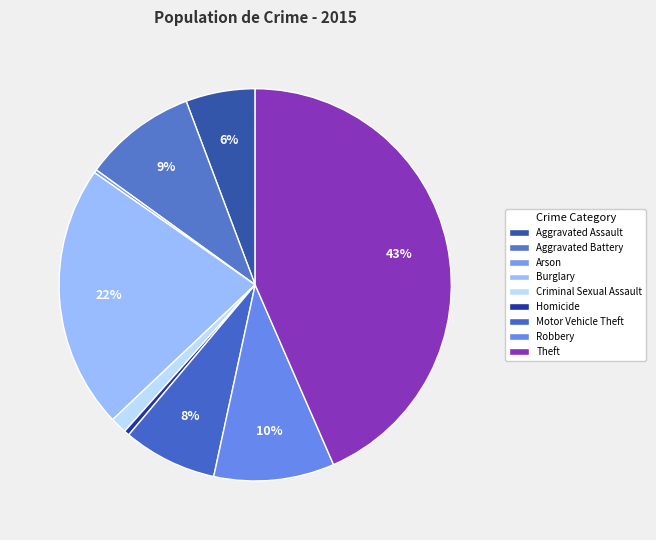

To the nearest percent, what is the average slice percentage?

11%